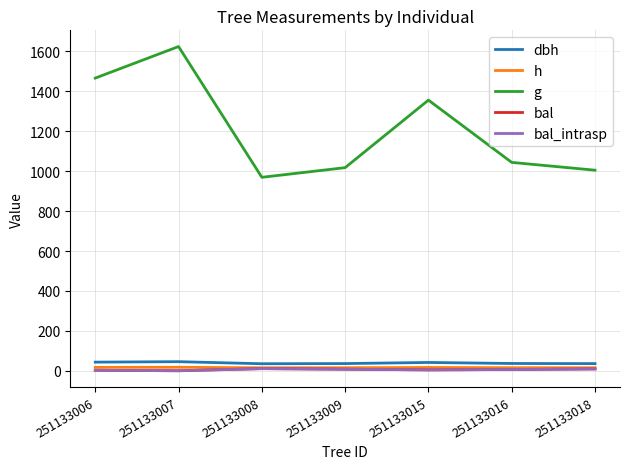

At which label does h first exceed 15?

251133006